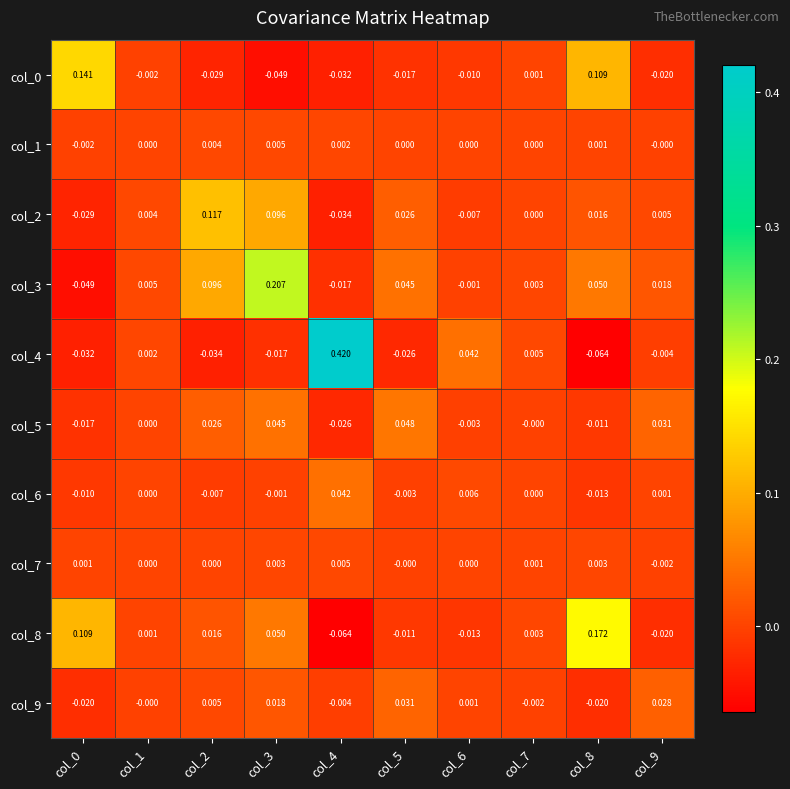

Is the value of col_9 at col_5 greater than the value of col_5 at col_6?

Yes